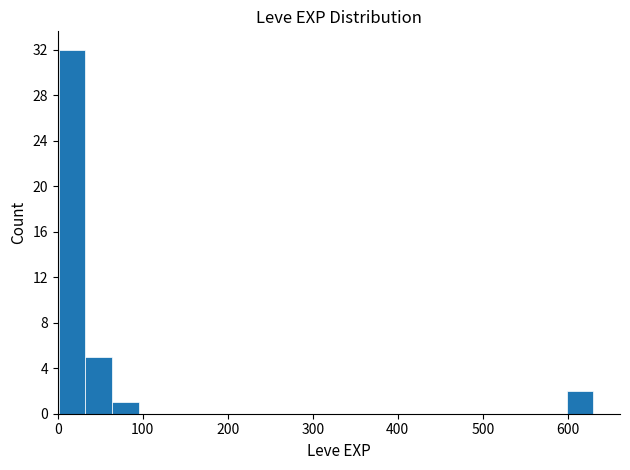

Around what value on the x-axis is the tallest bar? Give the approximate position of its centre, as read against the axis.

20